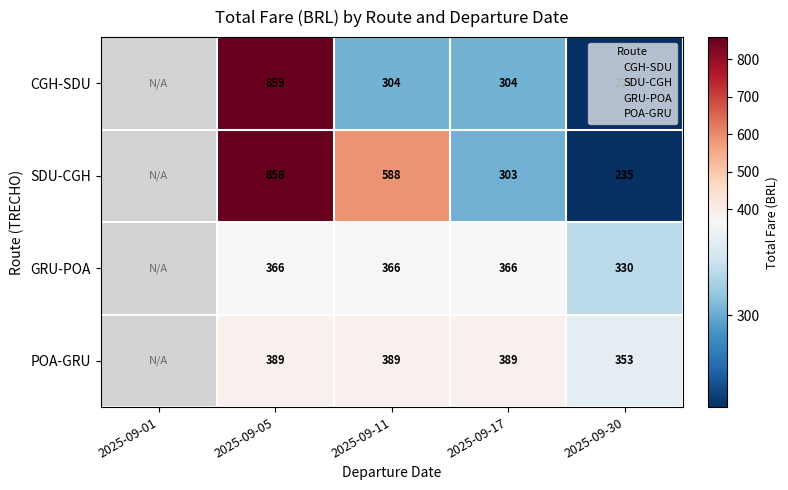

At 2025-09-17, list the series in order from largest to smallest.

POA-GRU, GRU-POA, CGH-SDU, SDU-CGH